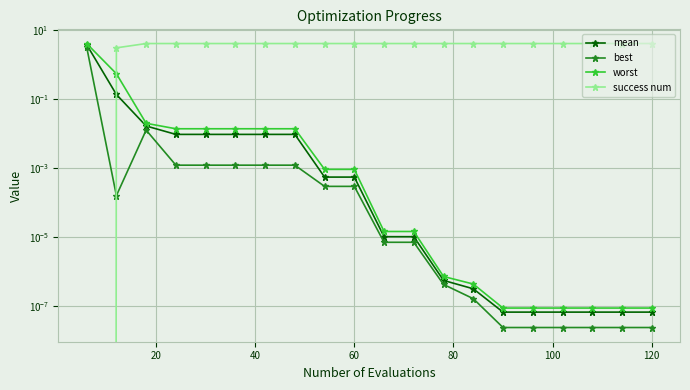

True or false: best has more than 1 interior local peaks.

False